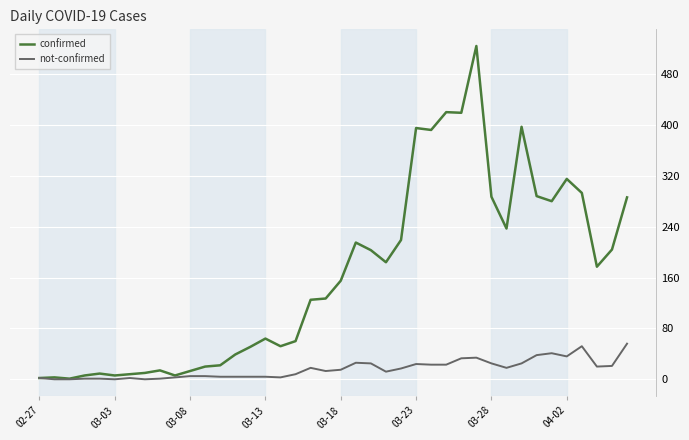

What is the highest value of the not-confirmed series?

56